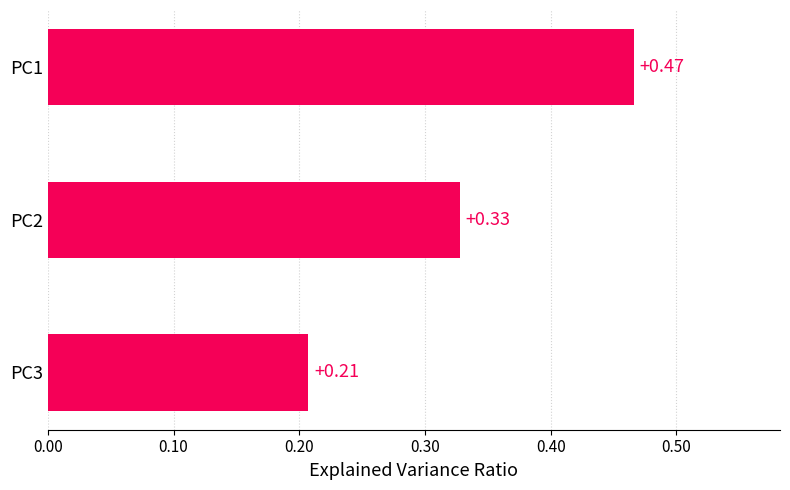

List the labels in order of value, smallest first.

PC3, PC2, PC1